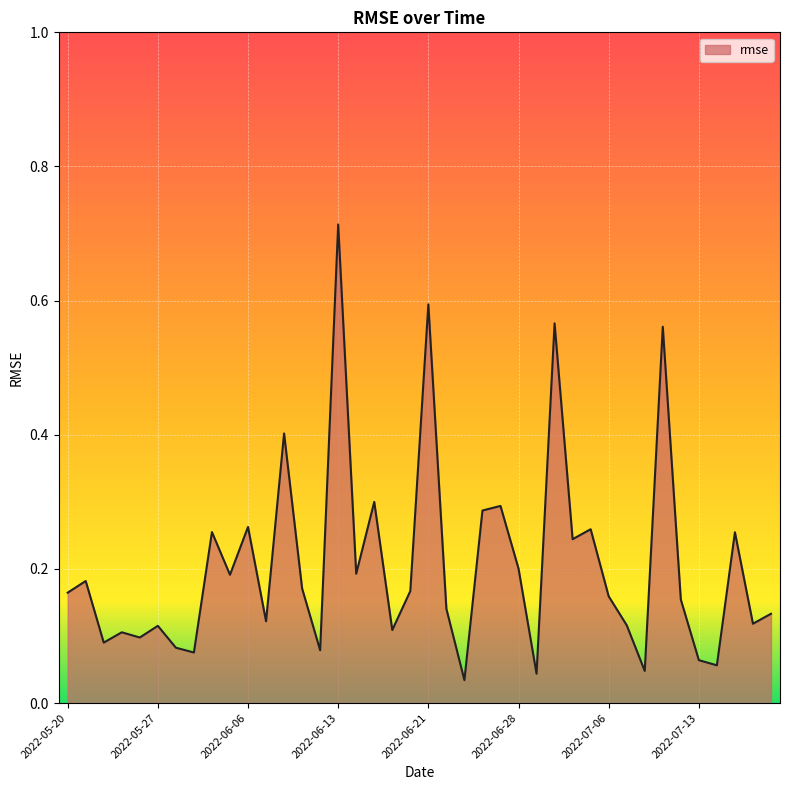

List the labels in order of value, largest first.

2022-06-13, 2022-06-21, 2022-06-30, 2022-07-11, 2022-06-08, 2022-06-15, 2022-06-27, 2022-06-24, 2022-06-06, 2022-07-05, 2022-06-02, 2022-07-15, 2022-07-01, 2022-06-28, 2022-06-14, 2022-06-03, 2022-05-23, 2022-06-09, 2022-06-17, 2022-05-20, 2022-07-06, 2022-07-12, 2022-06-22, 2022-07-19, 2022-06-07, 2022-07-18, 2022-07-07, 2022-05-27, 2022-06-16, 2022-05-25, 2022-05-26, 2022-05-24, 2022-05-31, 2022-06-10, 2022-06-01, 2022-07-13, 2022-07-14, 2022-07-08, 2022-06-29, 2022-06-23